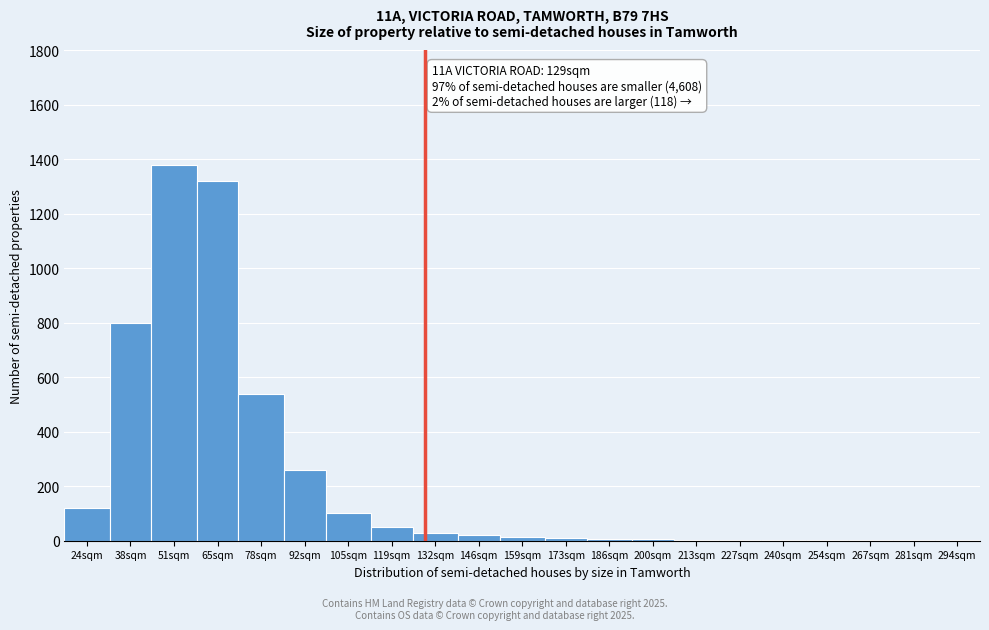

Over which range of the x-axis is the bar tallest?

44 to 58